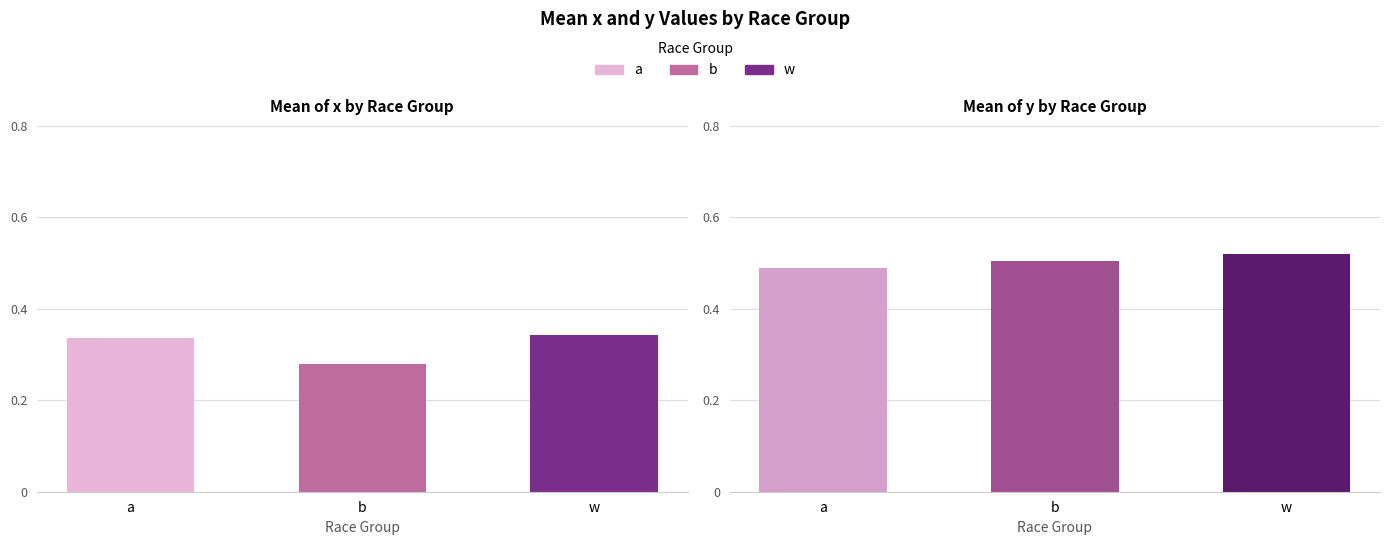

What is the value of the mean_y bar at the 2nd from the left?

0.5